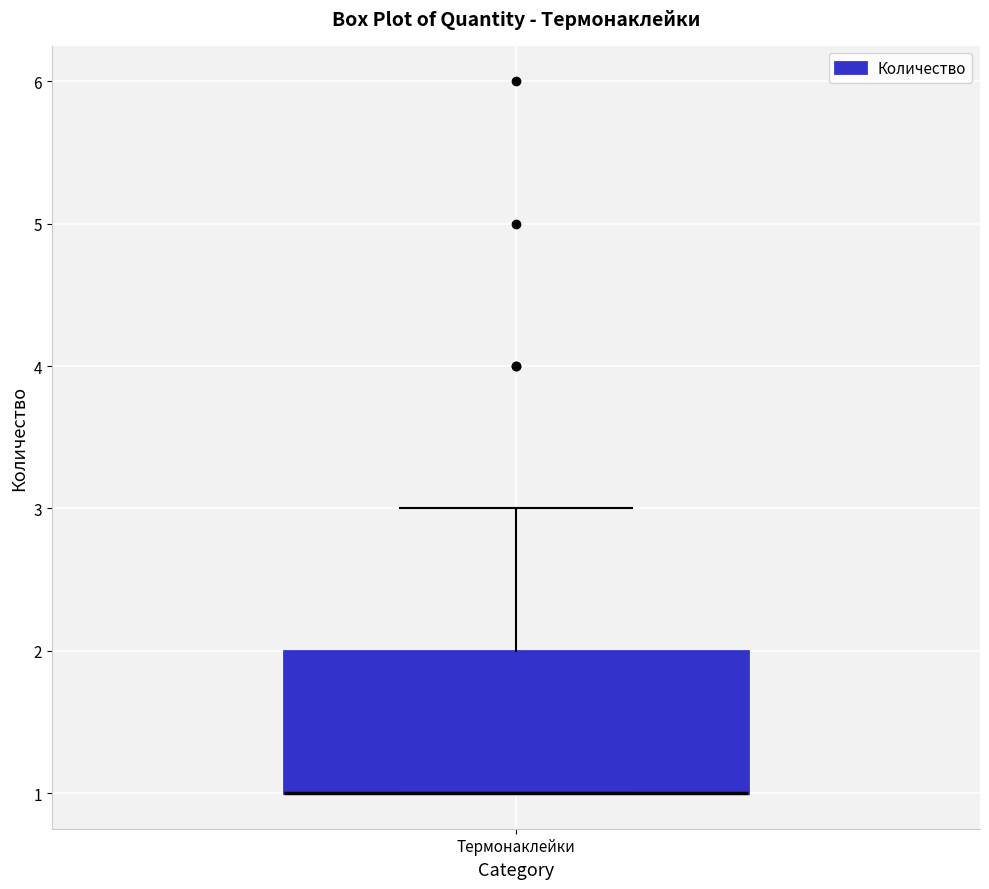

Transcribe this box plot: give where the median line is, the range the box spans, and where the two whiskers end, as read against the y-axis. The values are not printed on the chart, so give them approximately, as read against the axis.

median 1 (drawn on the box's lower edge), box 1 to 2, whiskers 1 to 3